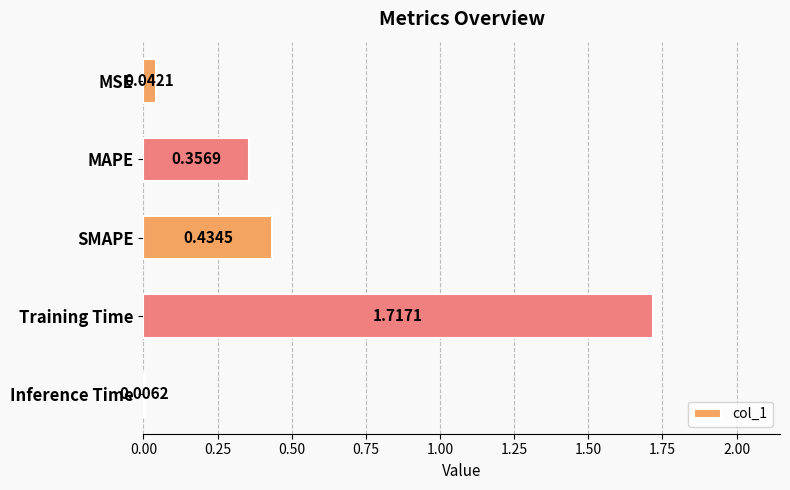

Between MAPE and SMAPE, which is larger?

SMAPE